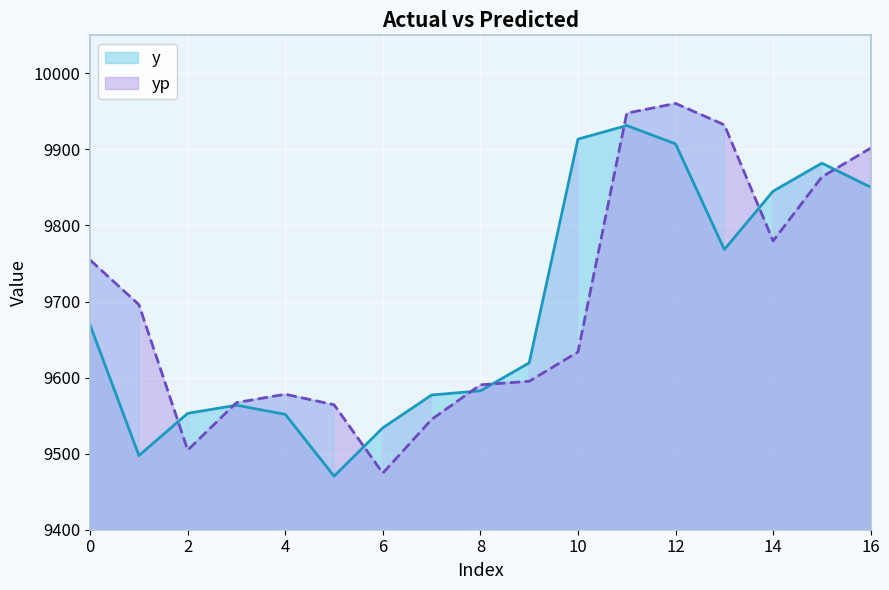

List the series in order of their overall mean, lowest first.

y, yp